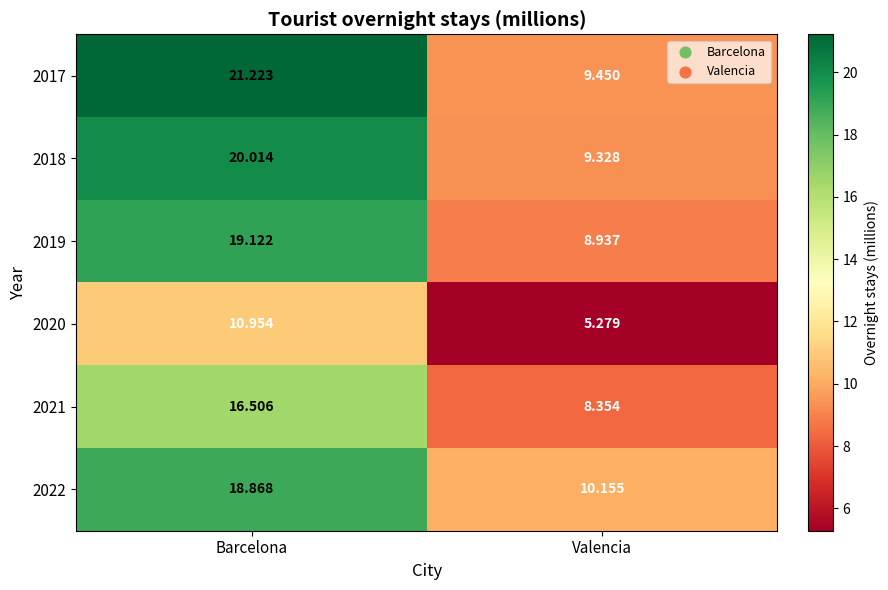

At which category is the sum across all series the highest?

Barcelona